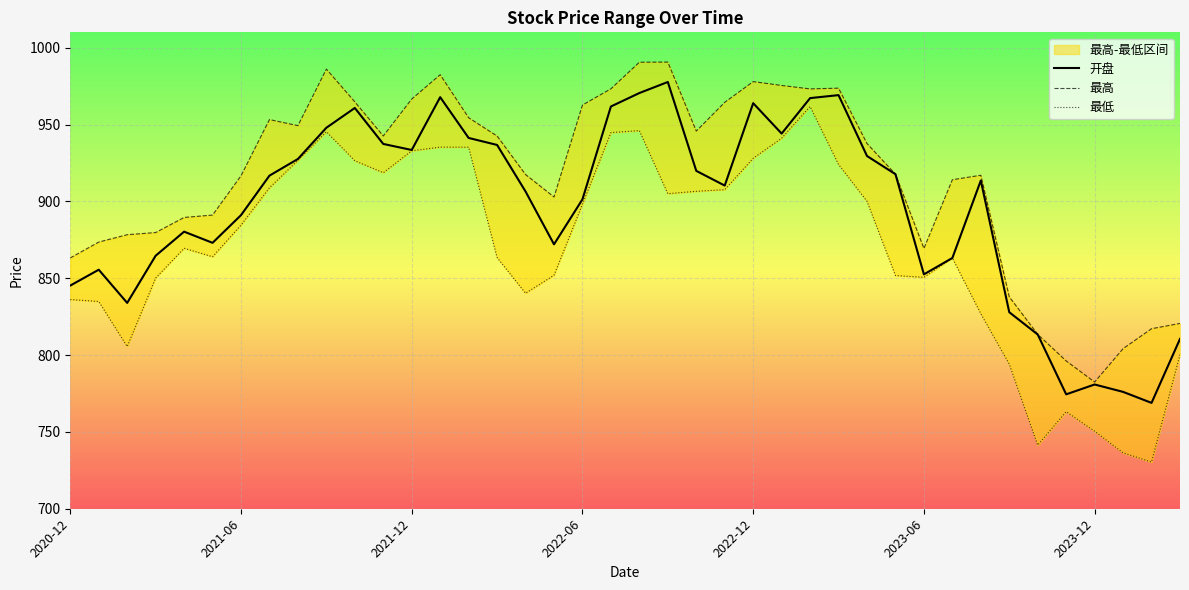

Reading right to left, list all the values displayed in this chart.

开盘: 810.5	768.9	776.0	780.9	774.4	813.4	827.9	913.6	863.2	852.5	917.7	929.5	969.1	967.2	944.1	963.9	910.3	919.9	977.7	970.5	961.8	901.3	872.0	906.4	936.7	941.3	967.8	933.4	937.4	960.8	947.9	927.6	916.8	891.0	873.0	880.3	864.6	833.9	855.5	845.2
最高: 820.6	817.1	804.2	782.4	796.2	813.5	837.9	917.0	914.1	869.4	917.7	937.6	973.7	973.2	975.4	977.9	964.5	945.7	990.6	990.5	973.3	962.7	902.9	917.5	942.5	954.4	982.4	966.6	942.6	964.8	986.1	949.3	953.2	916.6	891.1	889.5	879.7	878.3	873.5	863.2
最低: 800.3	730.4	736.4	750.5	763.2	741.4	794.1	826.9	863.2	850.6	851.8	900.0	924.0	961.7	941.1	928.0	907.6	906.5	905.0	946.0	944.8	898.2	851.9	840.2	863.5	935.2	935.3	932.9	918.6	926.5	945.3	926.7	908.9	884.6	864.0	869.5	850.1	805.5	834.9	836.1